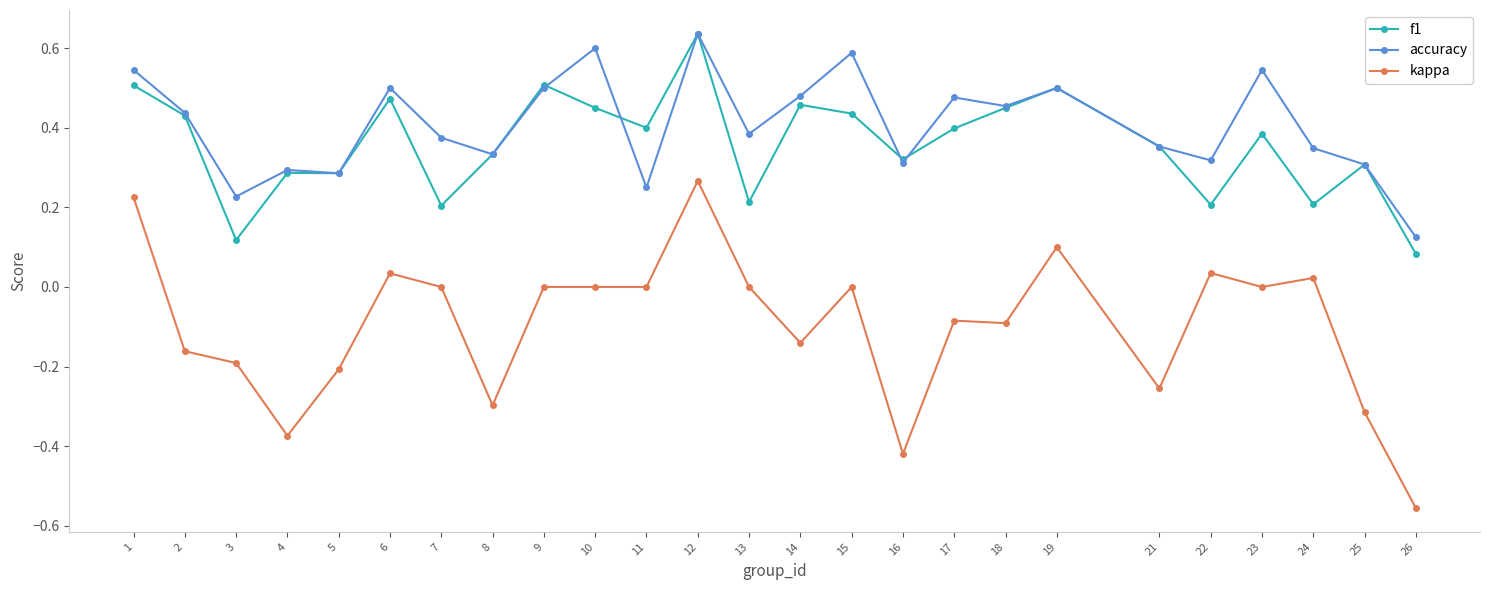

Which series has the widest spread of values?

kappa